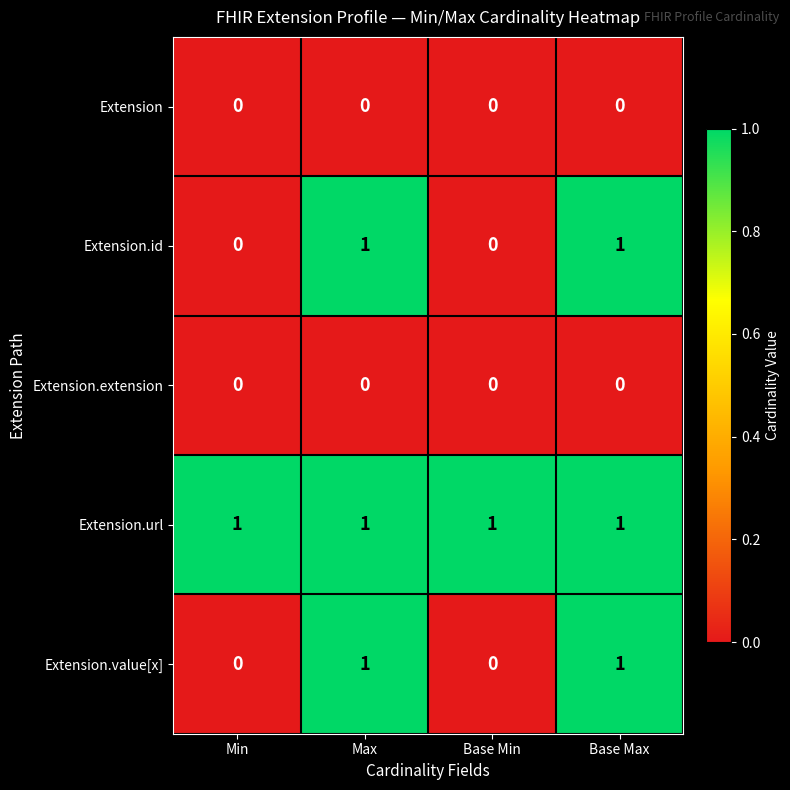

What is the total value across all series at Base Max?

3